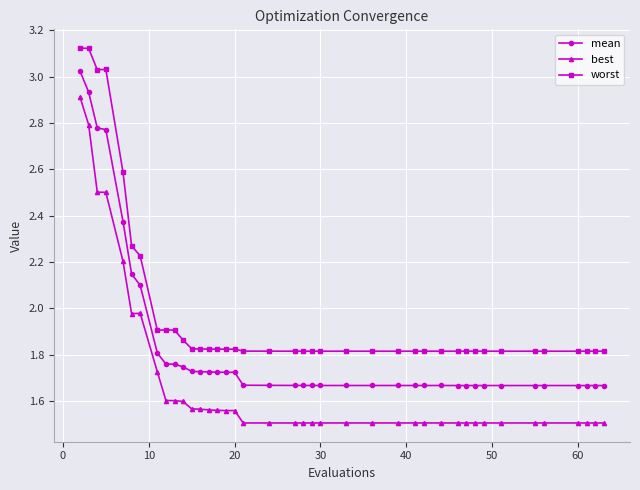

What is the sum of all worst values?

79.7